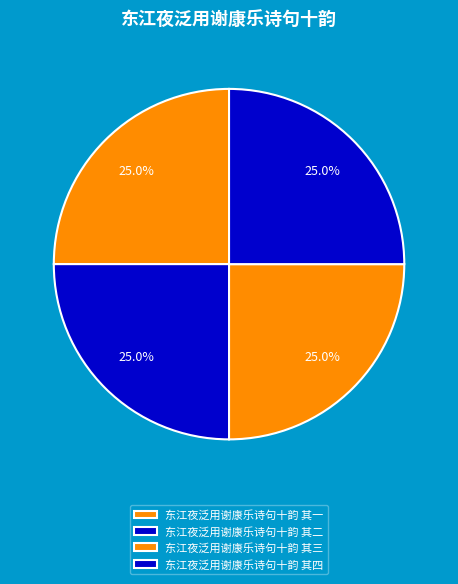

To the nearest percent, what is the average slice percentage?

25%